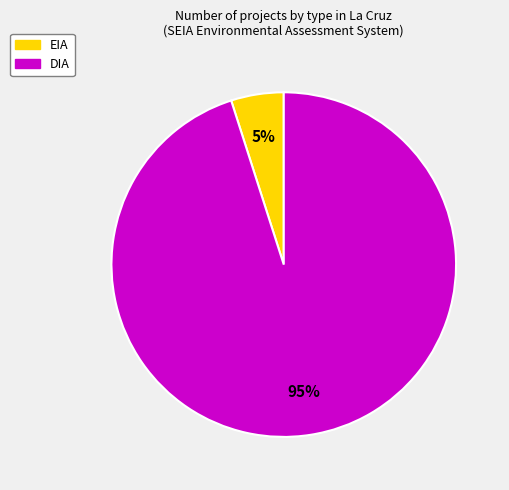

To the nearest percent, what is the average slice percentage?

50%